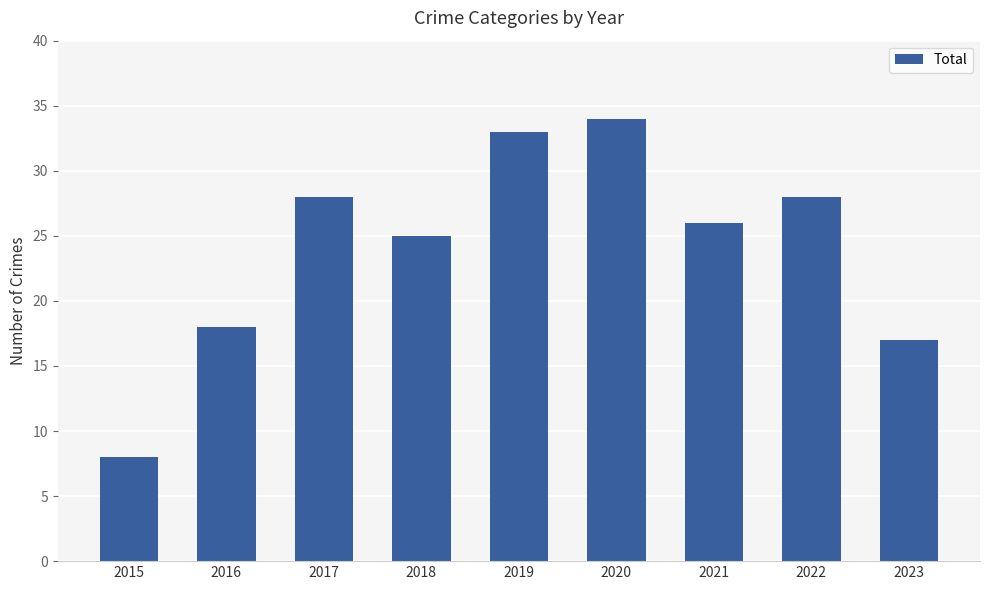

How many data points are less than 26?

4